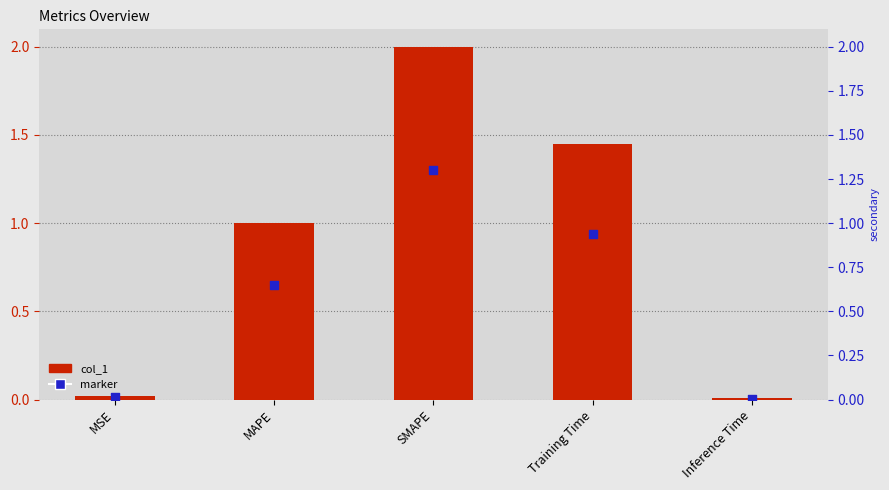

What are all the series names shown in the legend?

col_1, marker